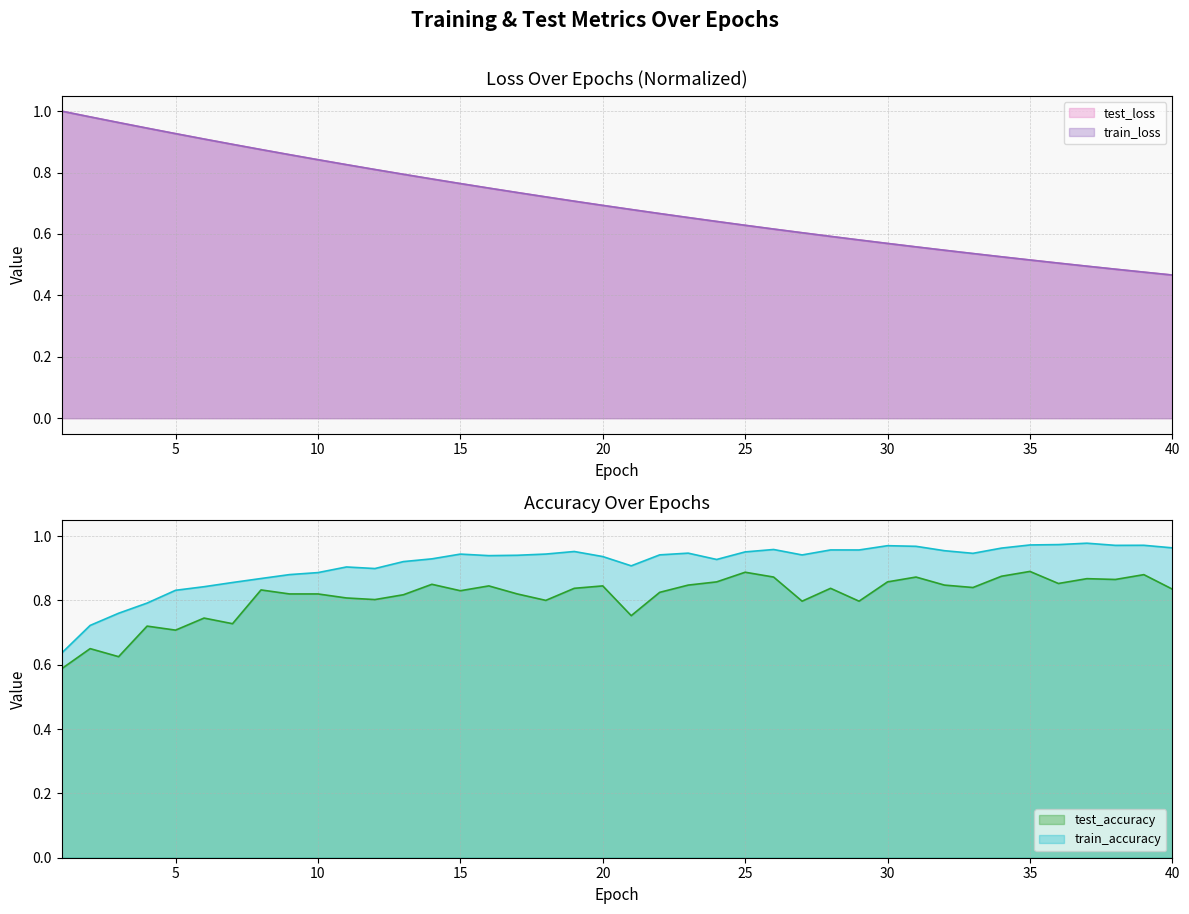

Between which two adjacent categories do test_accuracy and train_loss first intersect?

12 and 13